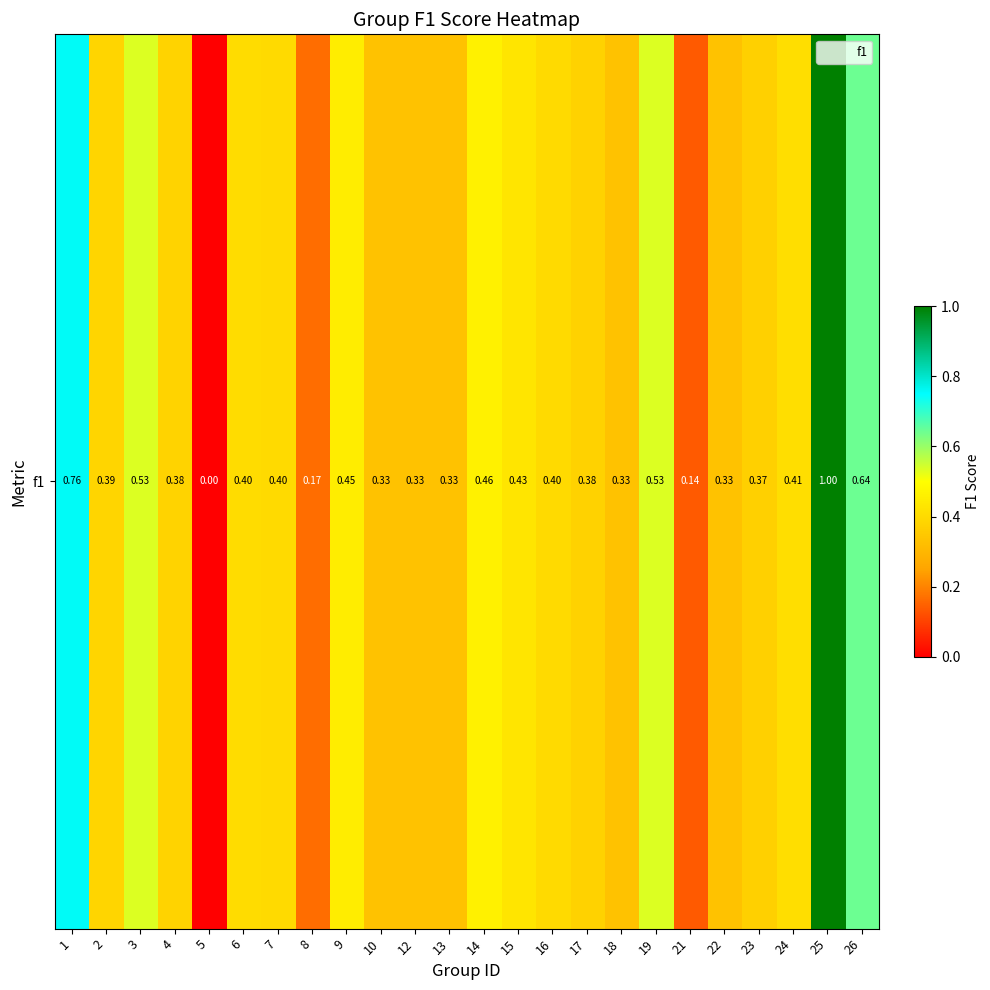

What is the difference between the maximum and second lowest values?

0.9